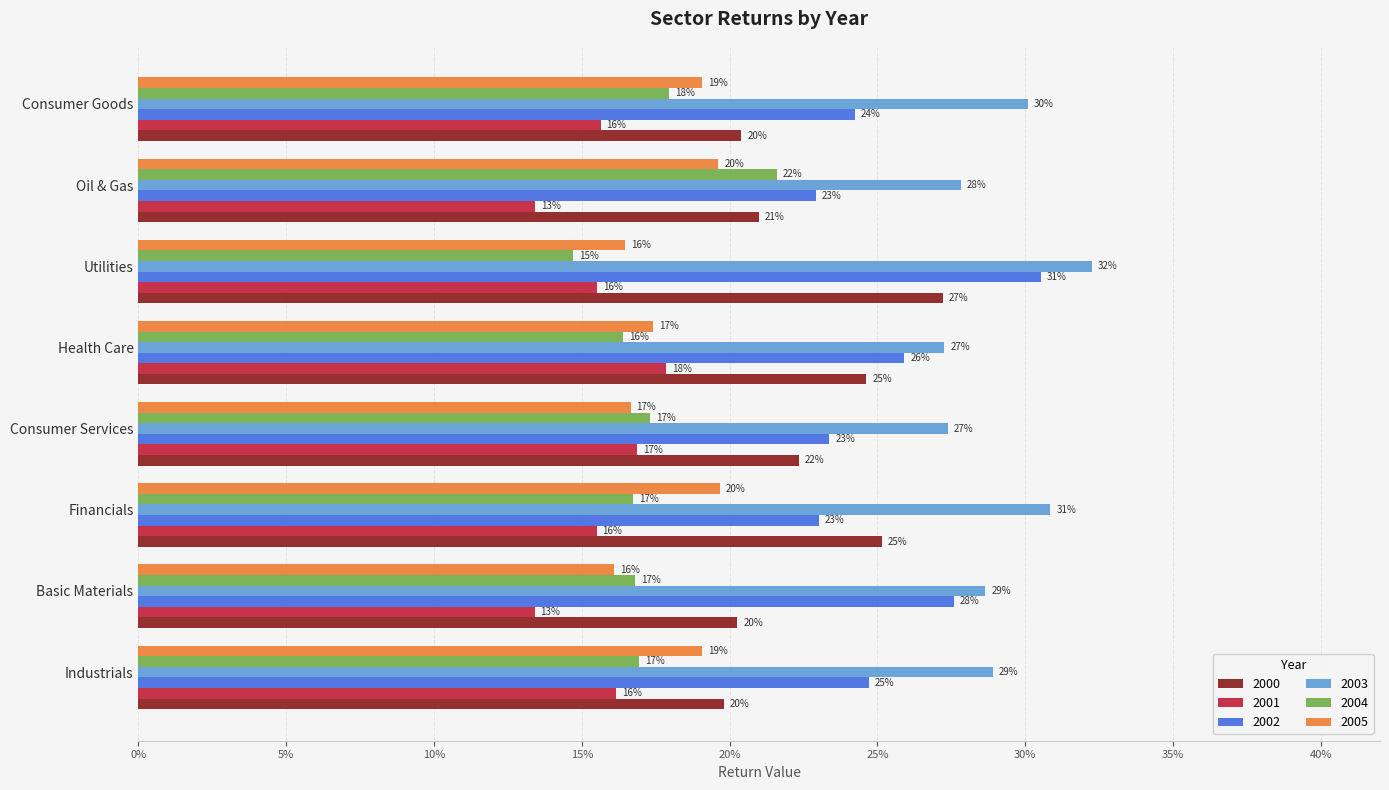

What is the label of the 2nd bar from the right?

Oil & Gas